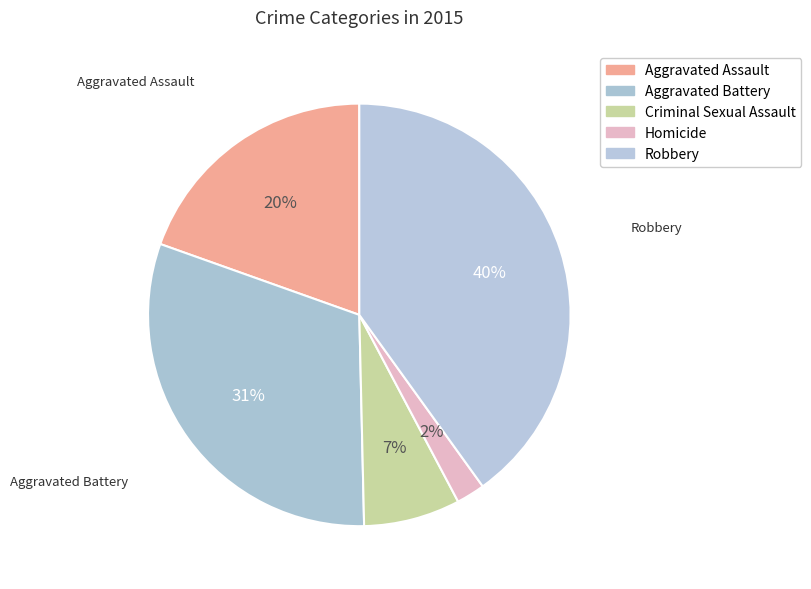

True or false: Aggravated Assault accounts for 20% of the total.

True